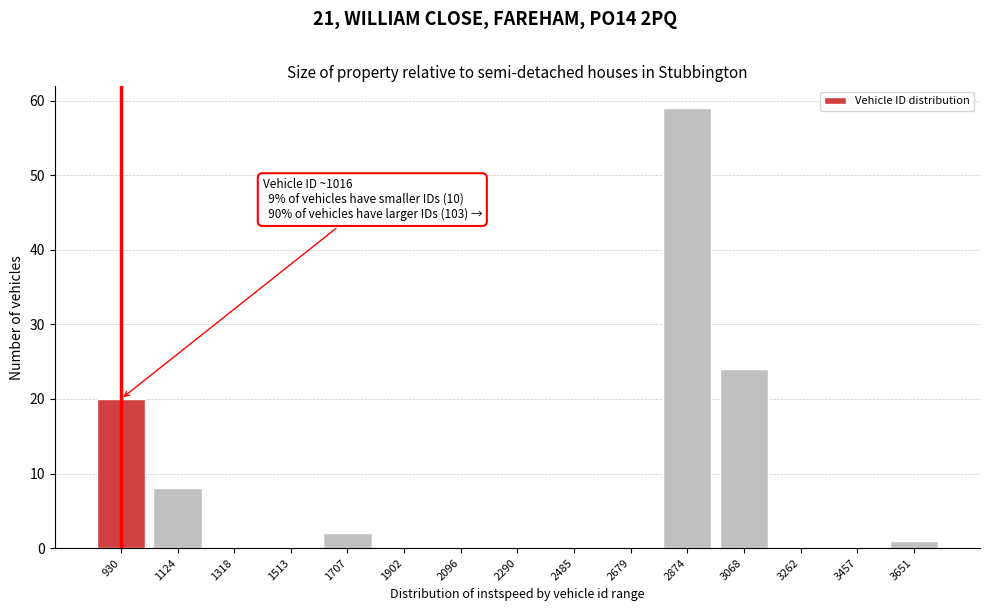

Reading left to right, extract all data points from this chart.

930=20	1124=8	1318=0	1513=0	1707=2	1902=0	2096=0	2290=0	2485=0	2679=0	2874=59	3068=24	3262=0	3457=0	3651=1